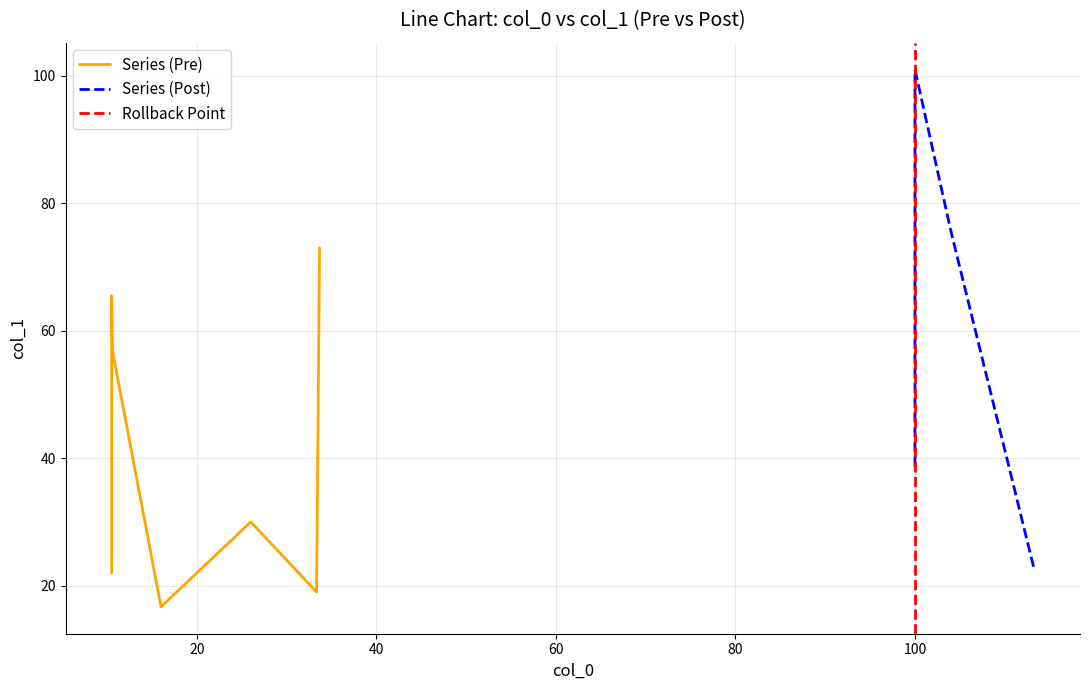

Is this an area chart (filled region under the line)?

No